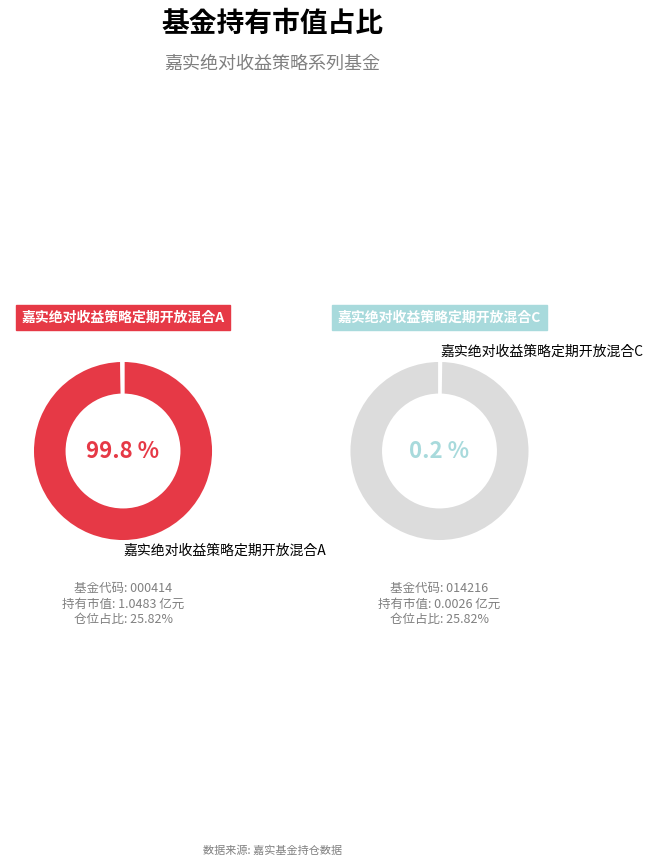

How many slices are in this pie chart?

2